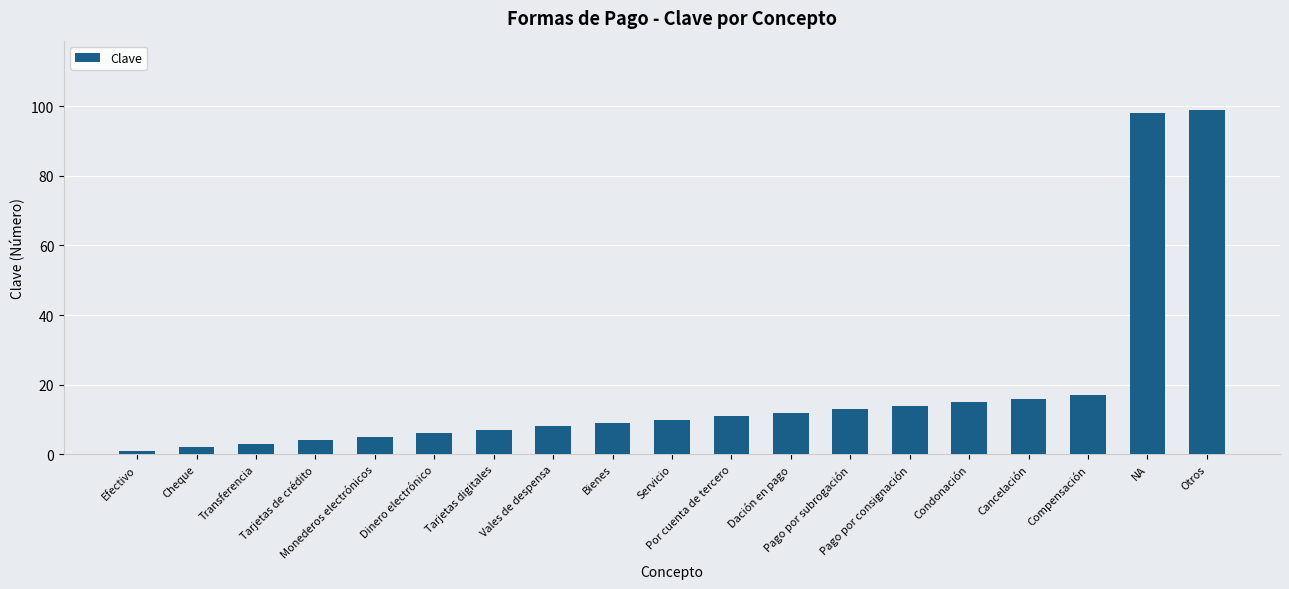

What is the ratio of the value at Compensación to the value at Cancelación?

1.1